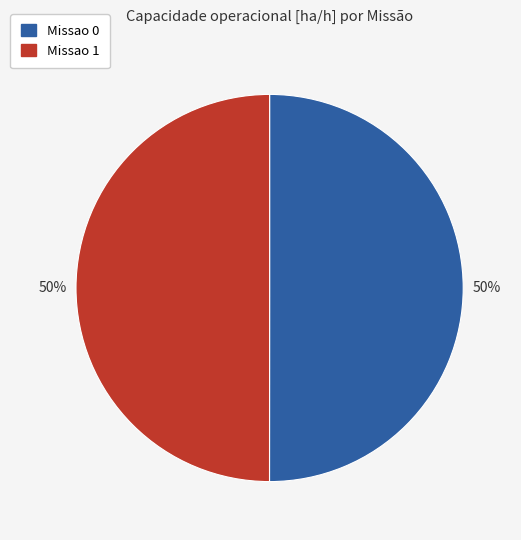

Do Missao 0 and Missao 1 together represent more than half of the pie?

Yes